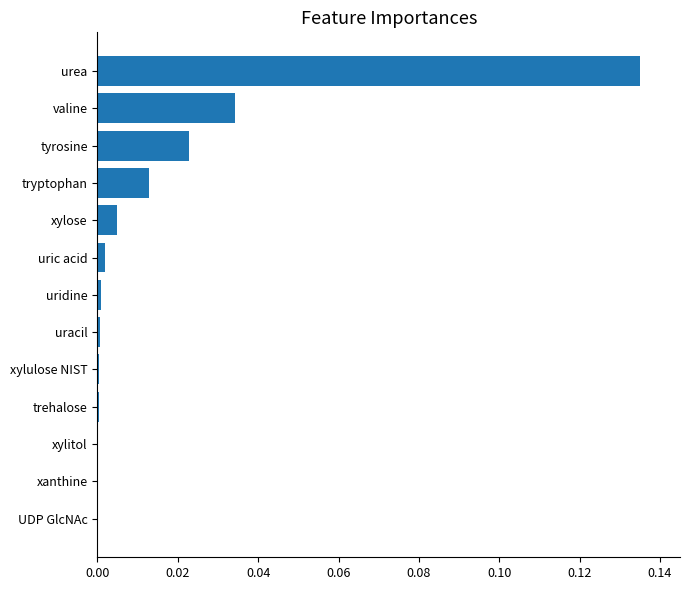

Which has a higher value, xylose or uridine?

xylose